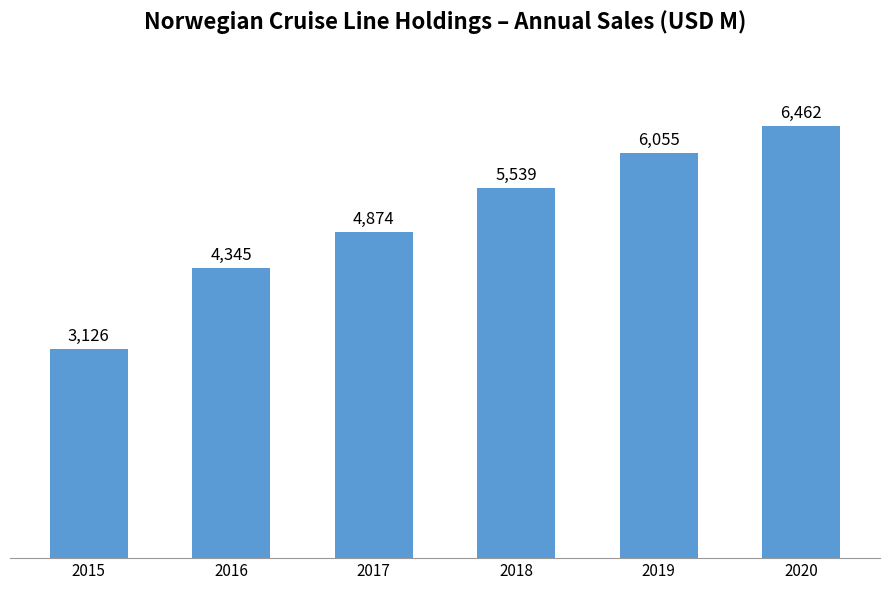

What is the sum of all values?

30401